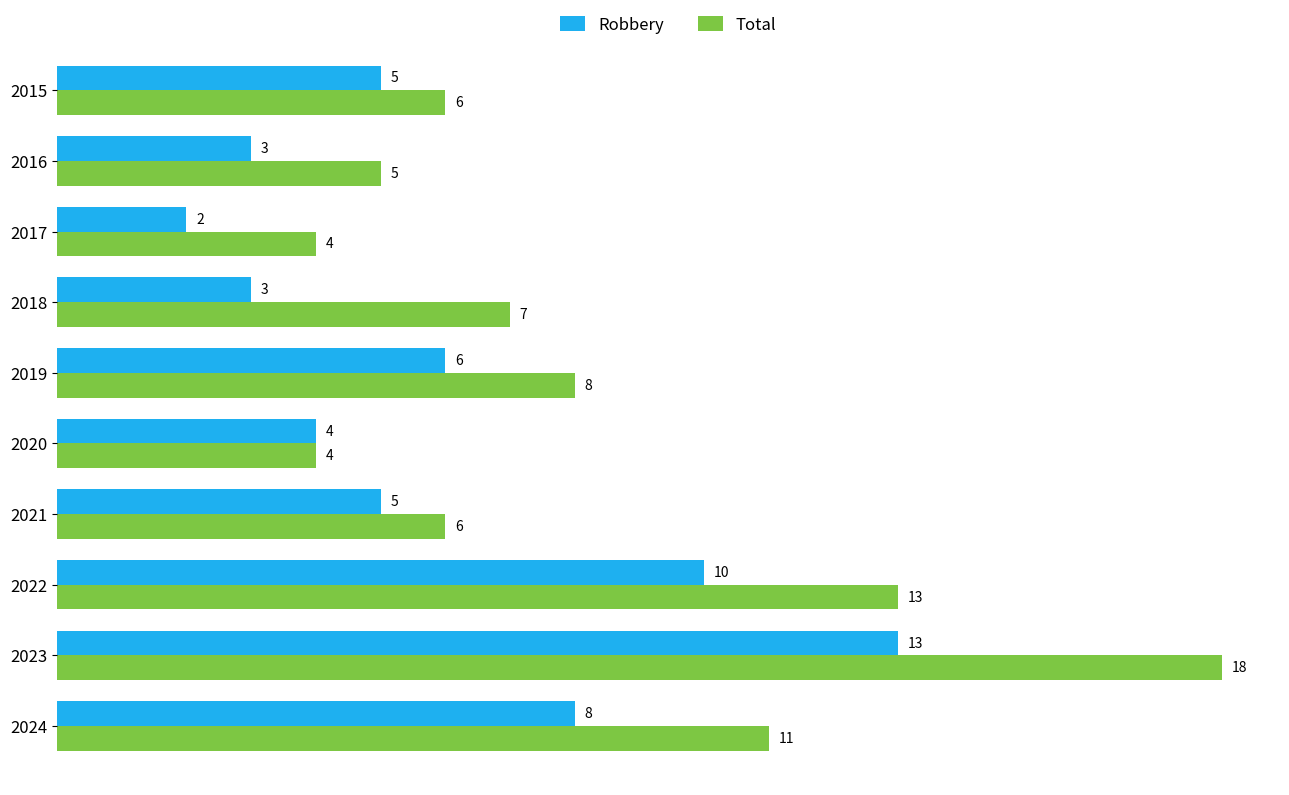

At how many categories does at least one series exceed 17?

1